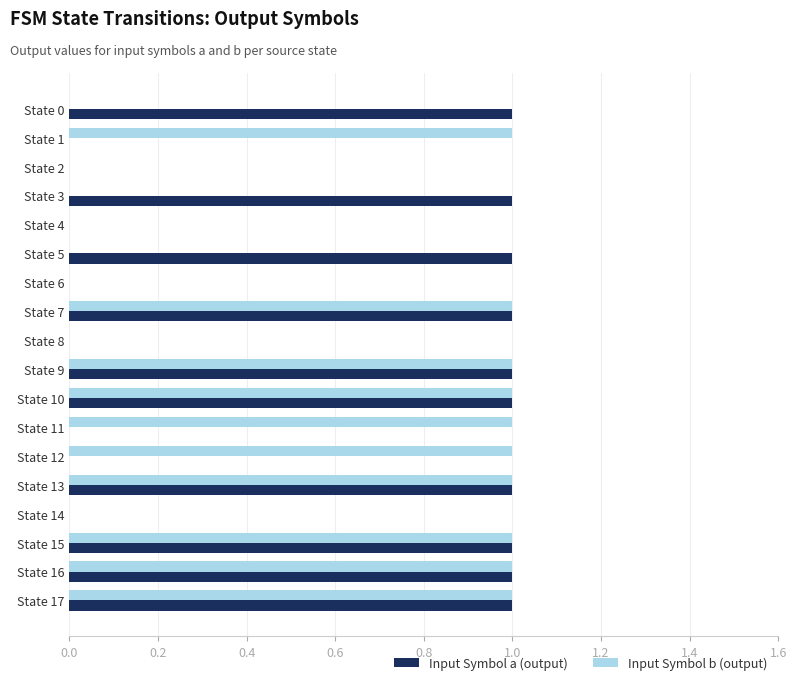

Is the value of Input Symbol b (output) at State 3 greater than the value of Input Symbol a (output) at State 5?

No